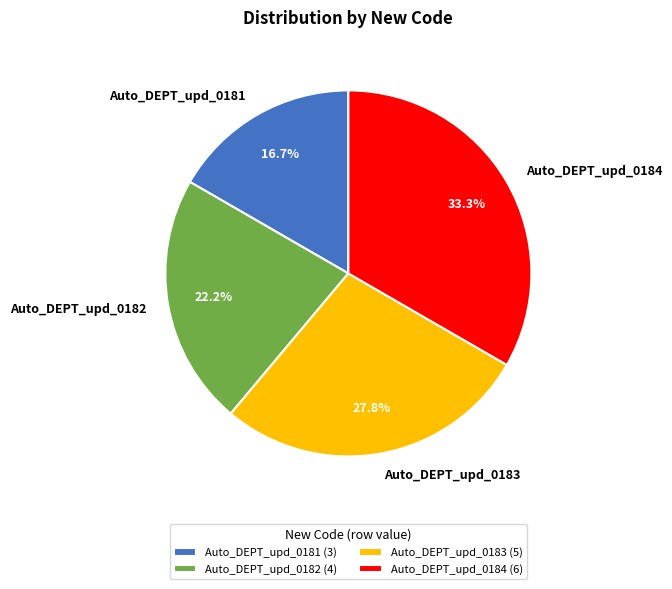

What is the smallest slice in the pie chart?

Auto_DEPT_upd_0181